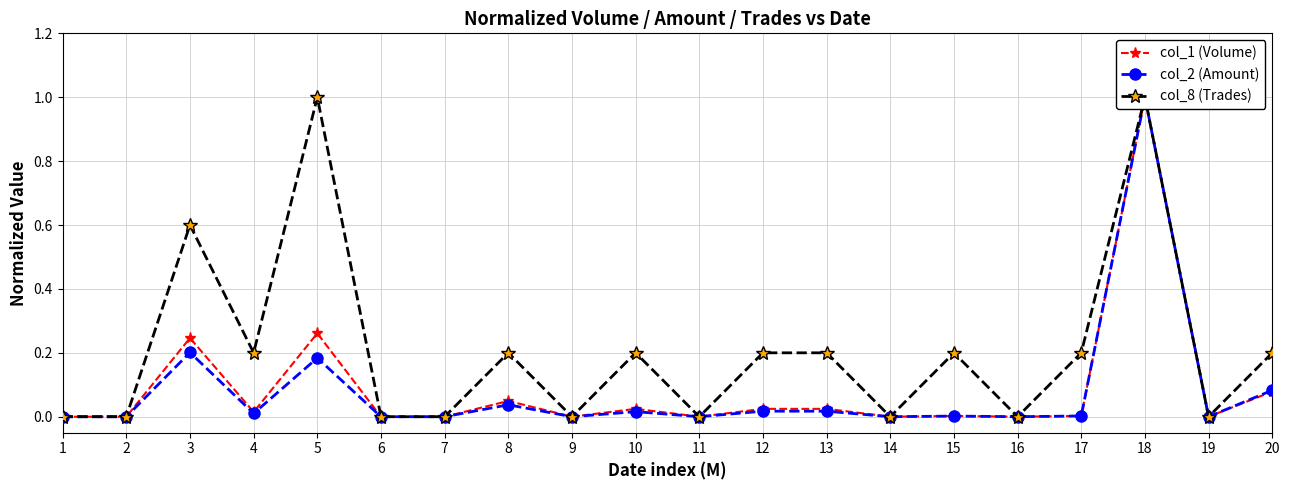

Reading left to right, extract all data points from this chart.

col_1 (Volume): 1=0.0	2=0.0	3=0.2	4=0.0	5=0.3	6=0.0	7=0.0	8=0.0	9=0.0	10=0.0	11=0.0	12=0.0	13=0.0	14=0.0	15=0.0	16=0.0	17=0.0	18=1.0	19=0.0	20=0.1
col_2 (Amount): 1=0.0	2=0.0	3=0.2	4=0.0	5=0.2	6=0.0	7=0.0	8=0.0	9=0.0	10=0.0	11=0.0	12=0.0	13=0.0	14=0.0	15=0.0	16=0.0	17=0.0	18=1.0	19=0.0	20=0.1
col_8 (Trades): 1=0.0	2=0.0	3=0.6	4=0.2	5=1.0	6=0.0	7=0.0	8=0.2	9=0.0	10=0.2	11=0.0	12=0.2	13=0.2	14=0.0	15=0.2	16=0.0	17=0.2	18=1.0	19=0.0	20=0.2